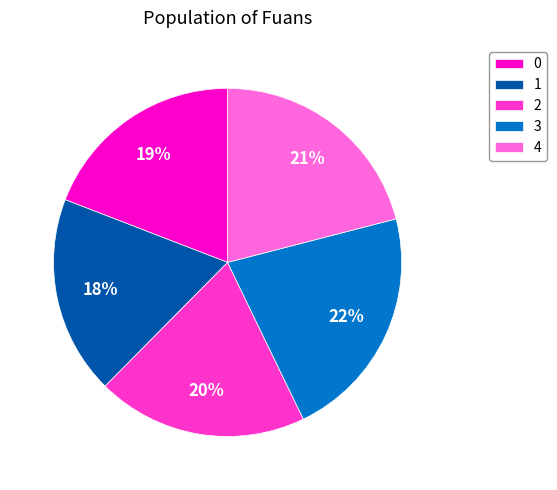

Do 2 and 0 together represent more than half of the pie?

No